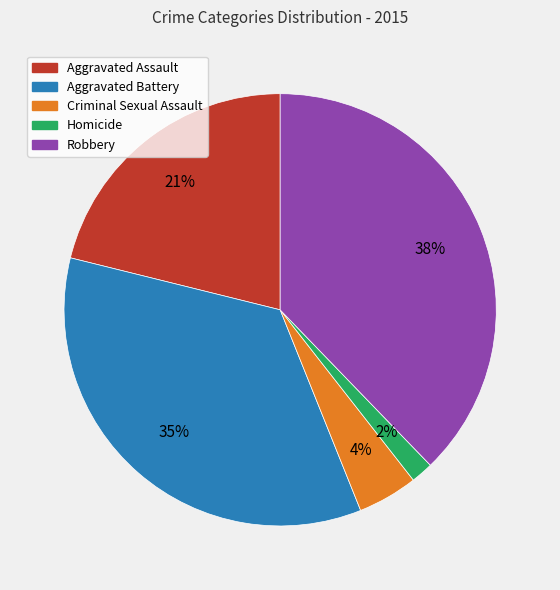

To the nearest percent, what is the difference between the largest and smallest slice percentages?

36%